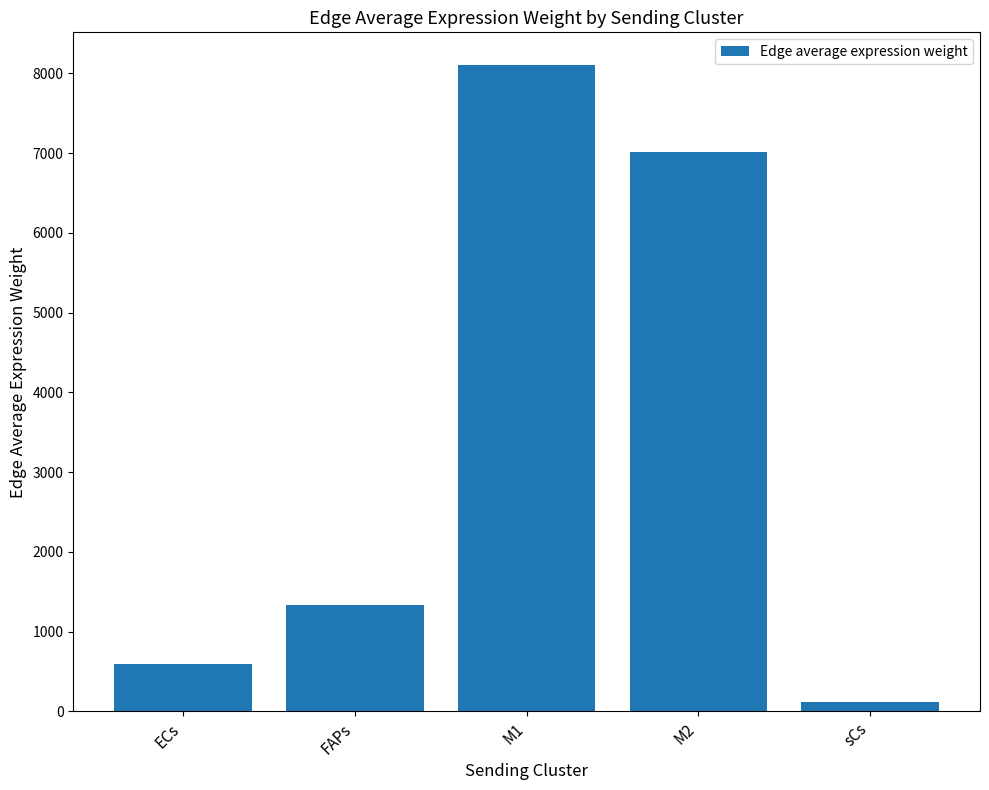

Where is the data nearest to the value 4110?

FAPs